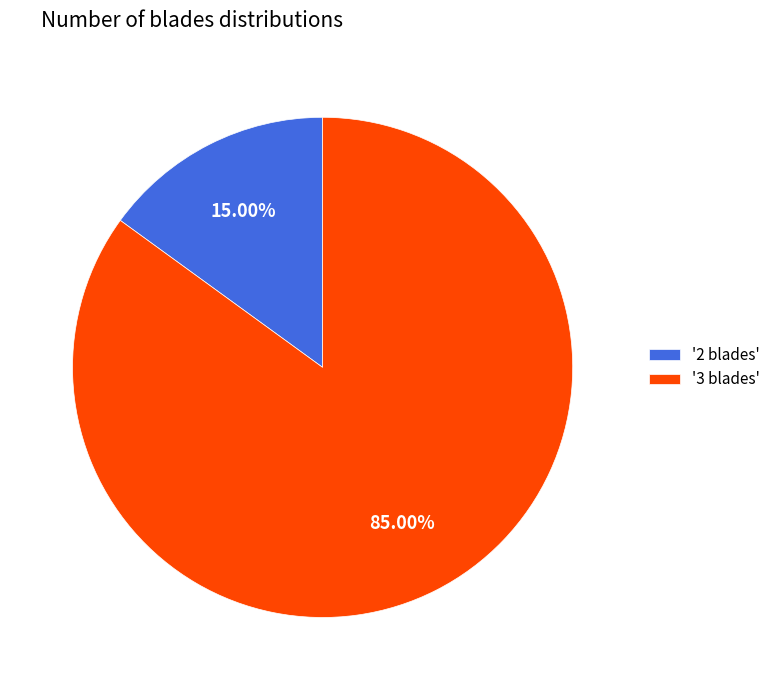

Is there any slice that represents more than half of the pie?

Yes